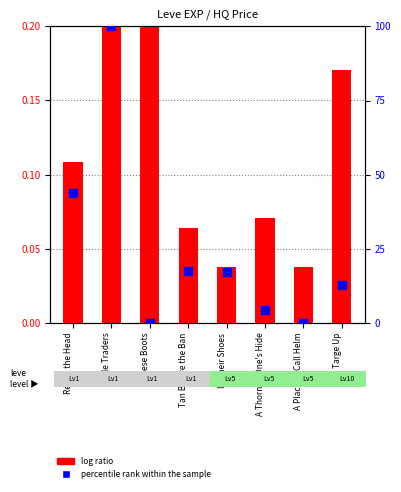

At how many categories does at least one series exceed 2?

6